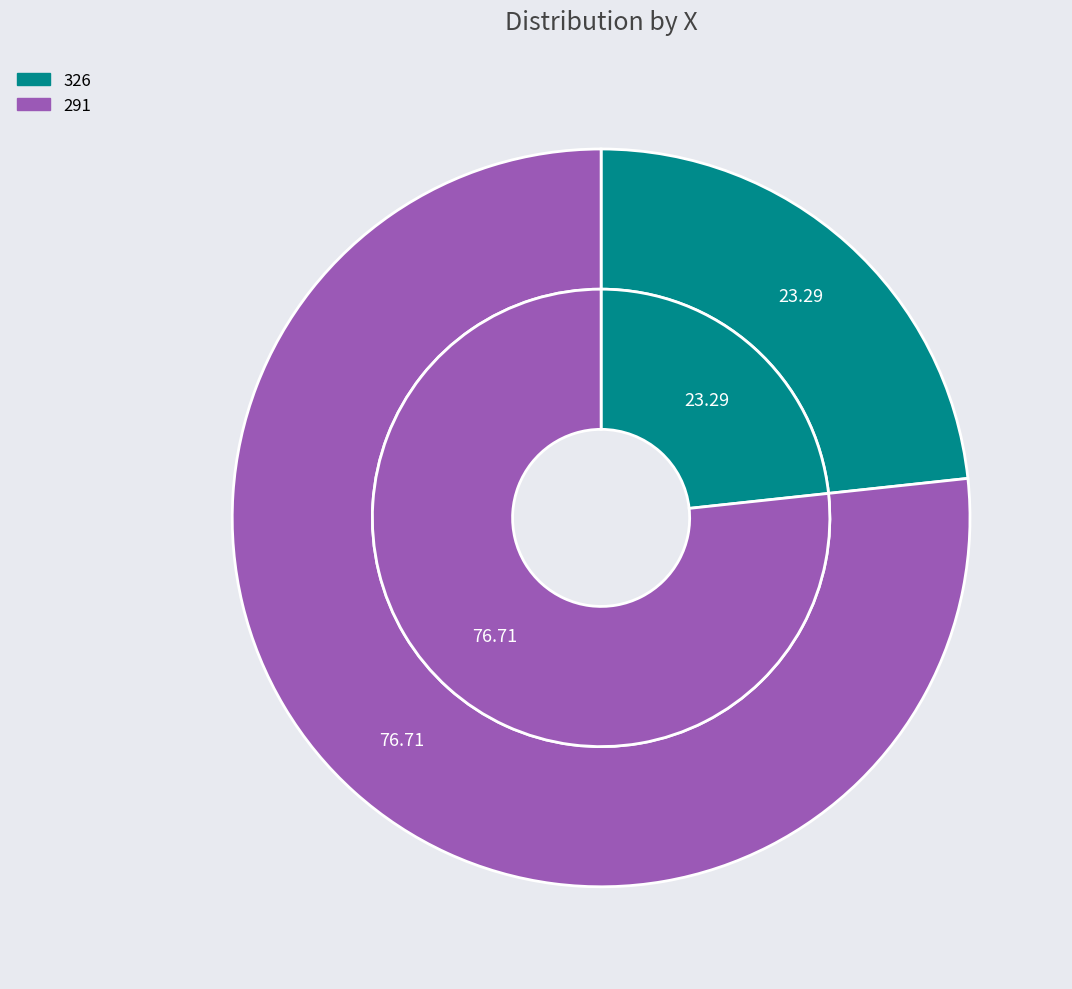

Rank the categories by value from lowest to highest.

326, 291